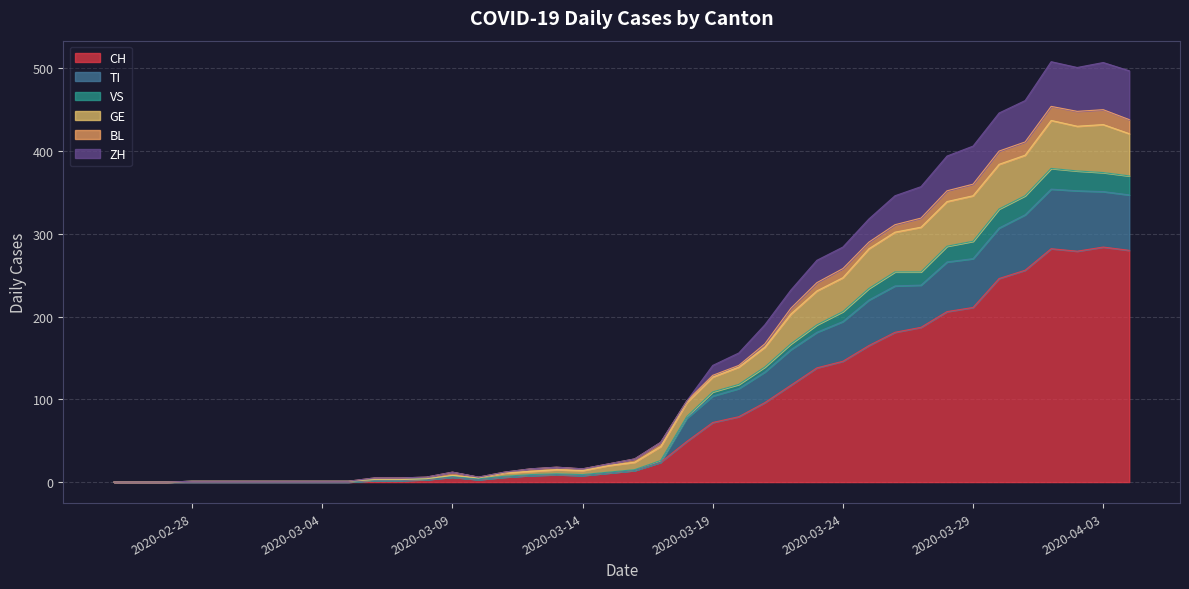

How many data points in ZH are above 28?

19